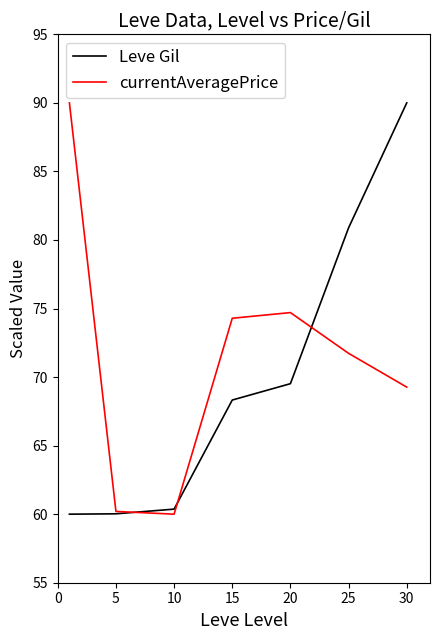

Count the number of data series in this chart.

2